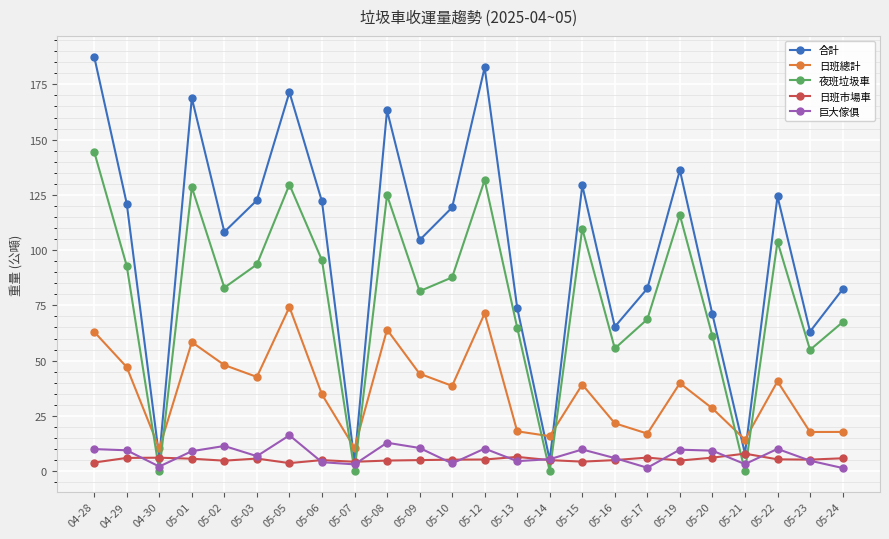

Where is the first local maximum for 日班總計?

05-01